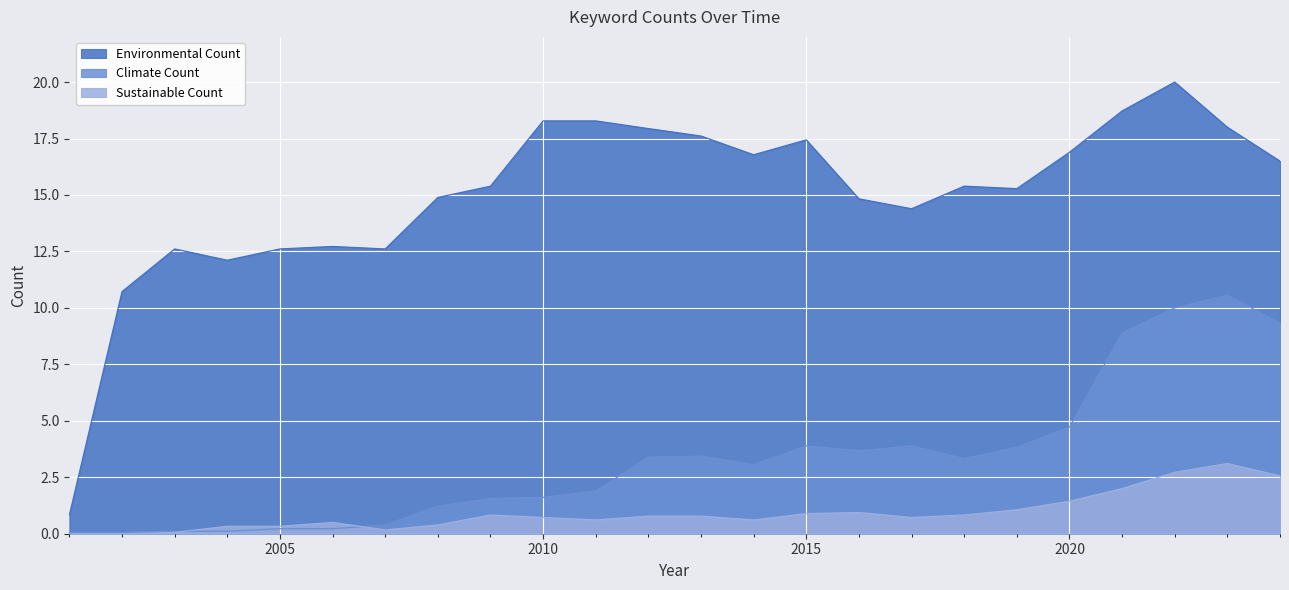

Is it true that Environmental Count equals 4.8 at 2008?

False